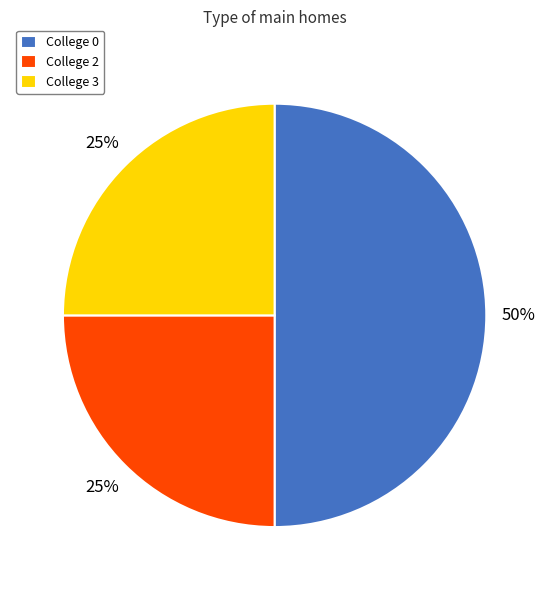

Does College 3 represent more than half of the total?

No